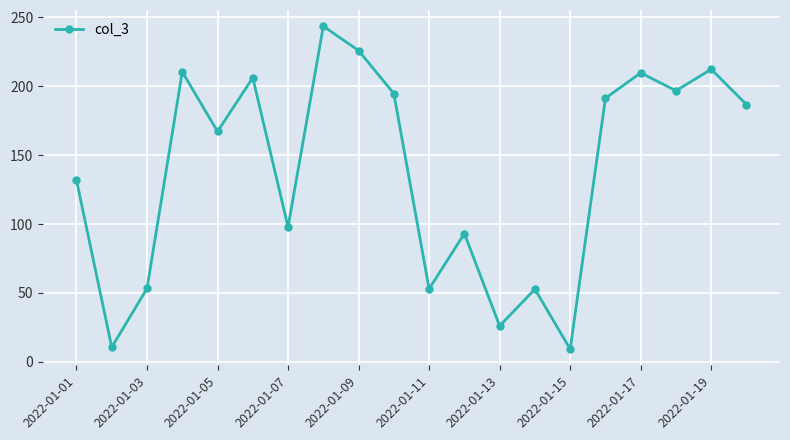

What is the average value?

138.7